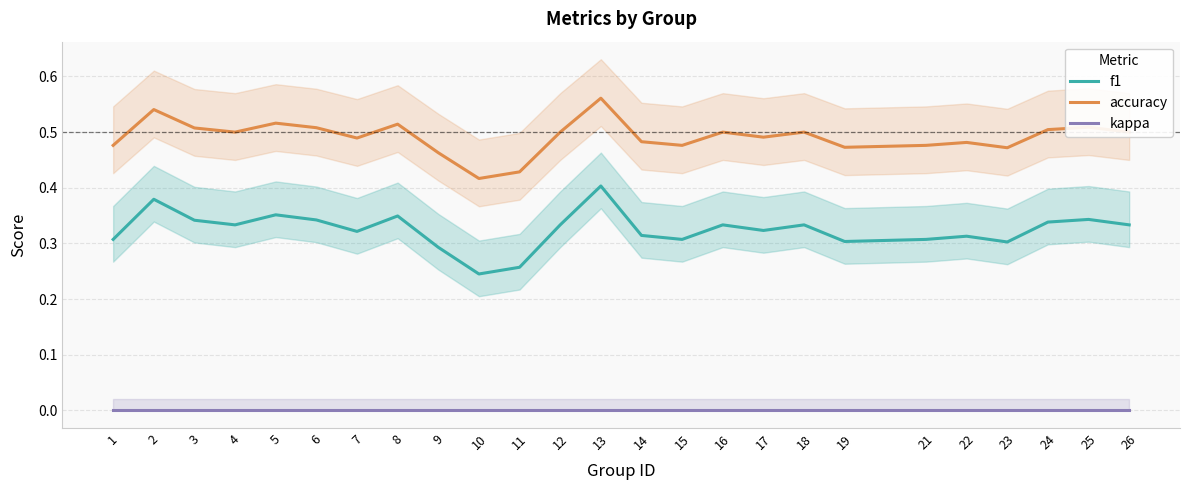

True or false: f1 and accuracy cross at least once.

False